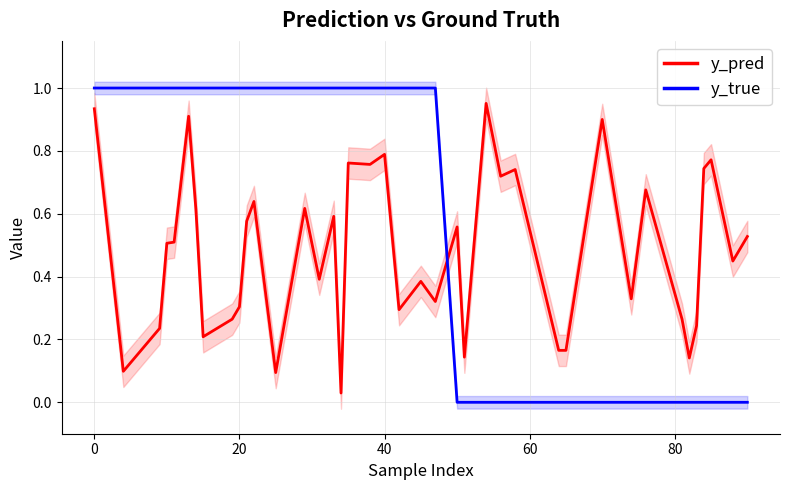

Which series has the largest total across all categories?

y_true